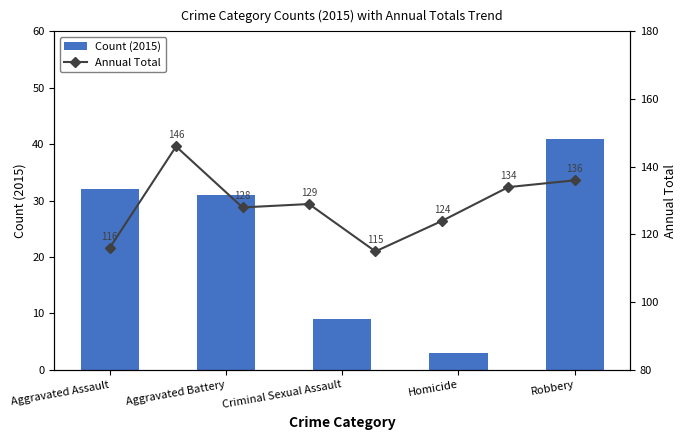

How many values exceed 31?

2